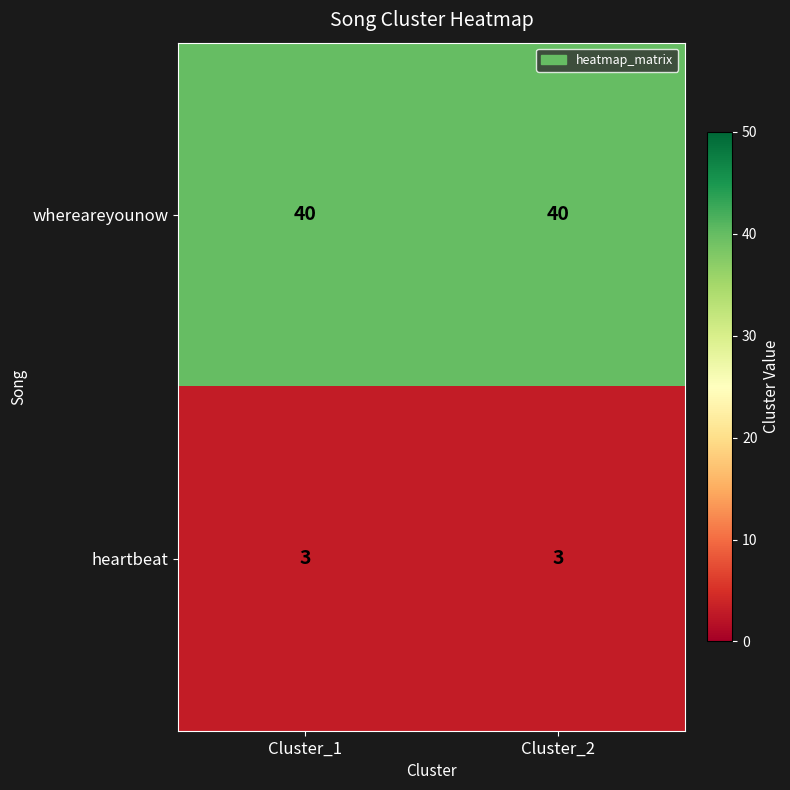

The whereareyounow series shows 16 at Cluster_2. True or false?

False